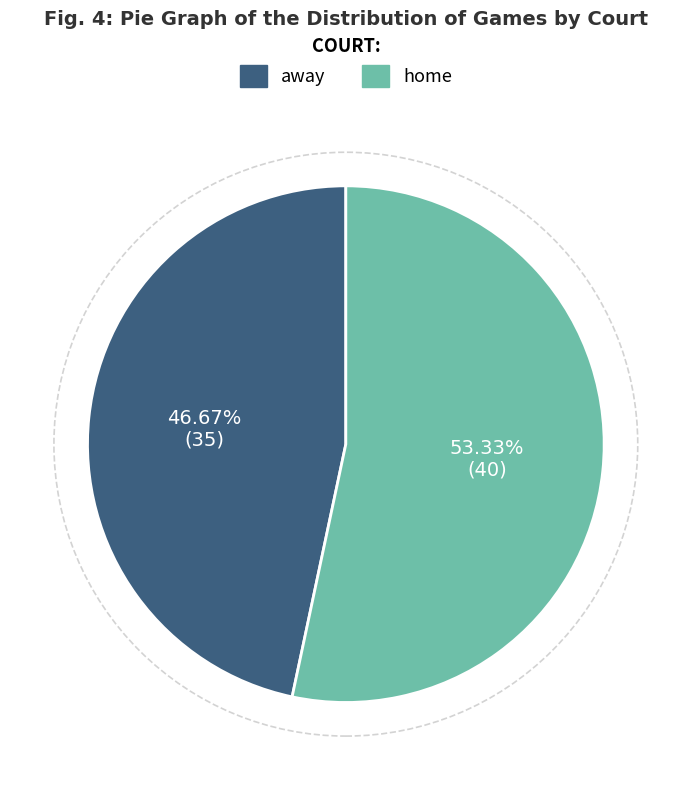

Approximately how many times larger is the value at home compared to away?

1.1